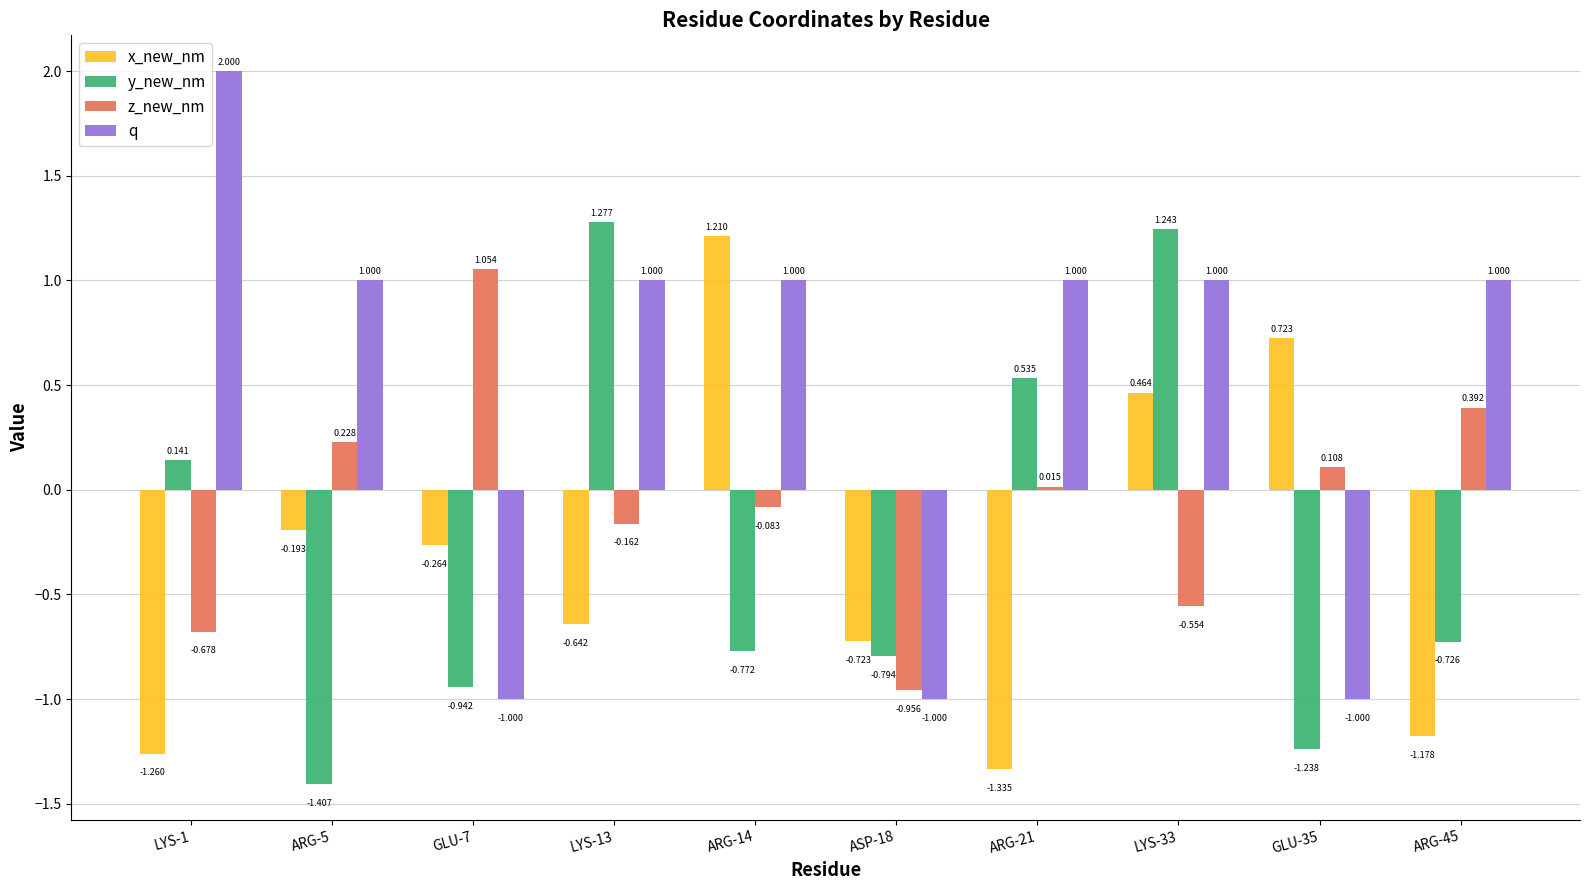

Which series has the largest range (max minus min)?

q